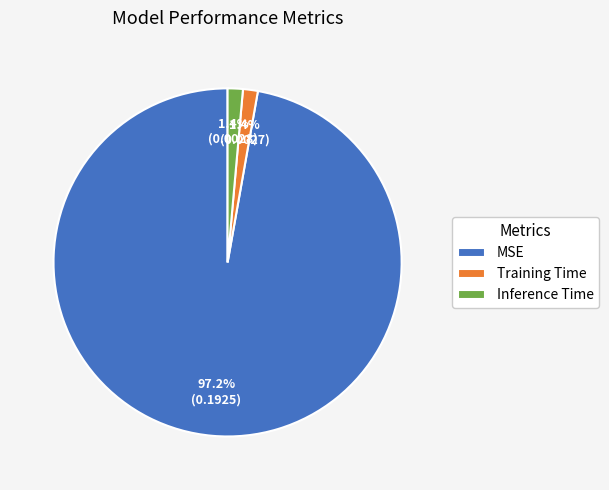

Is there a majority slice in this chart?

Yes